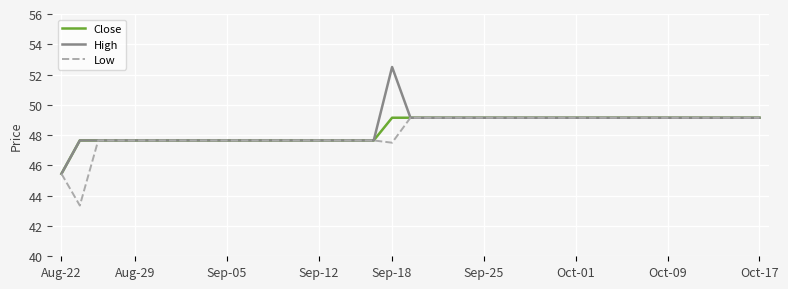

Is this an area chart (filled region under the line)?

No